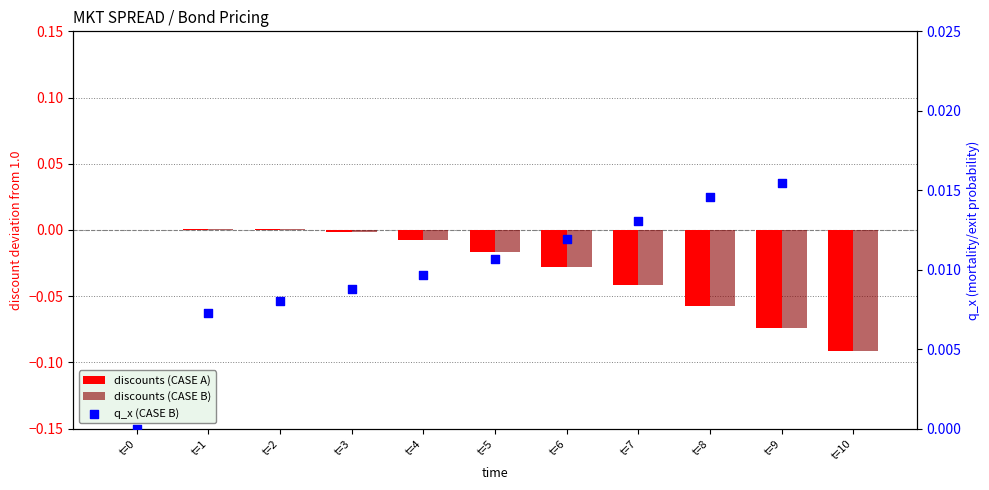

Which series has the largest Y range (max minus min)?

discounts (CASE A)